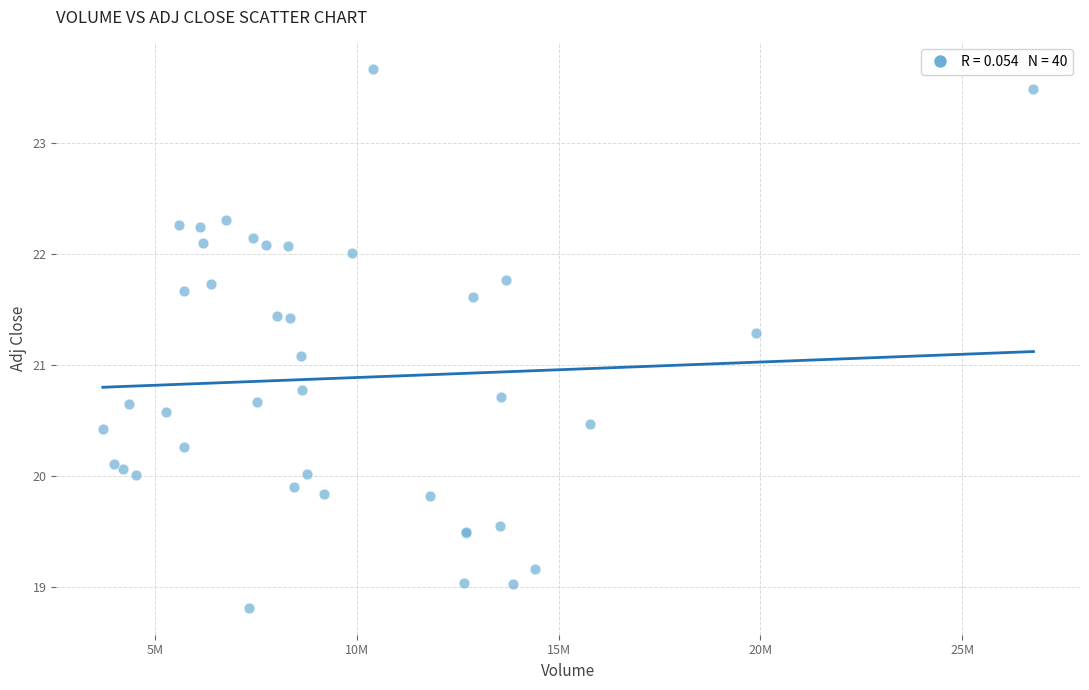

What Y value in the scatter plot is closest to 21?

21.1